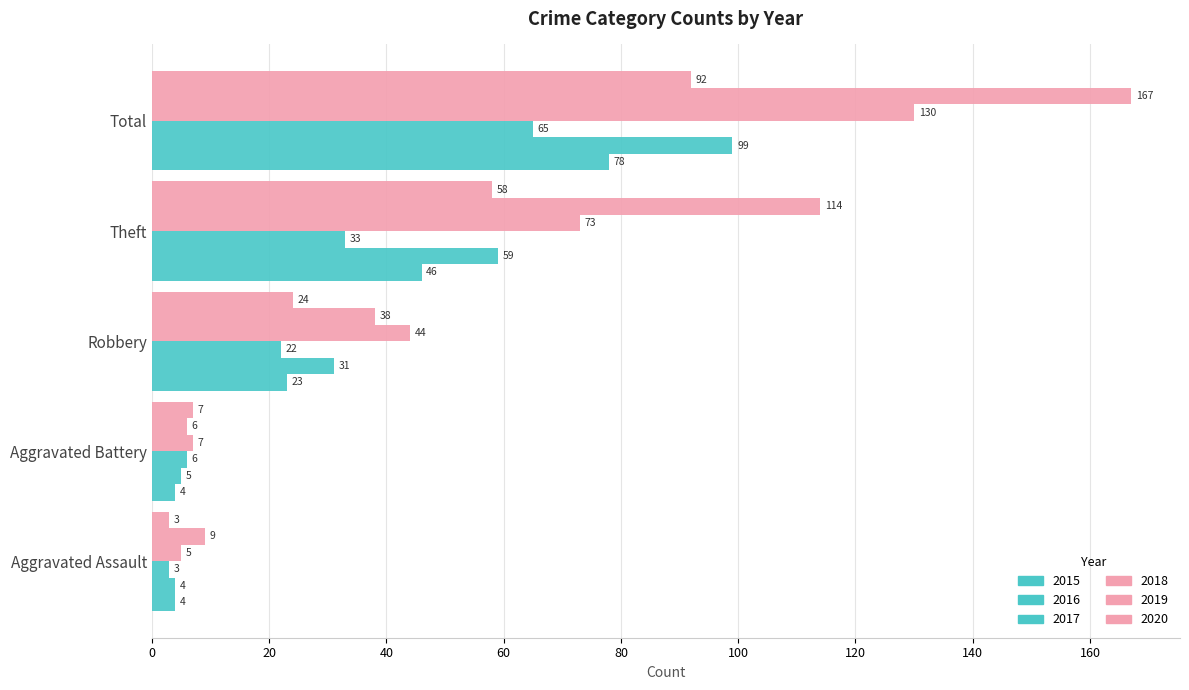

How many values in the 2016 series are below 31?

2